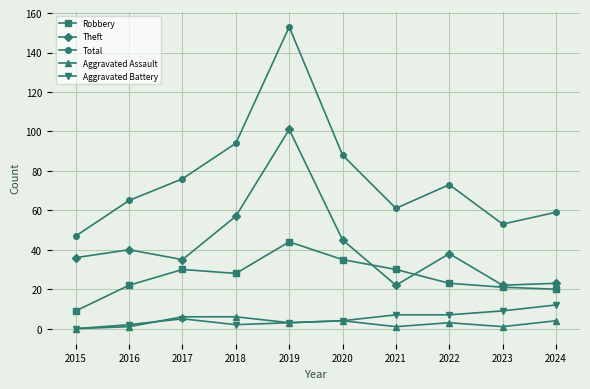

What is the average value of the Theft series?

42